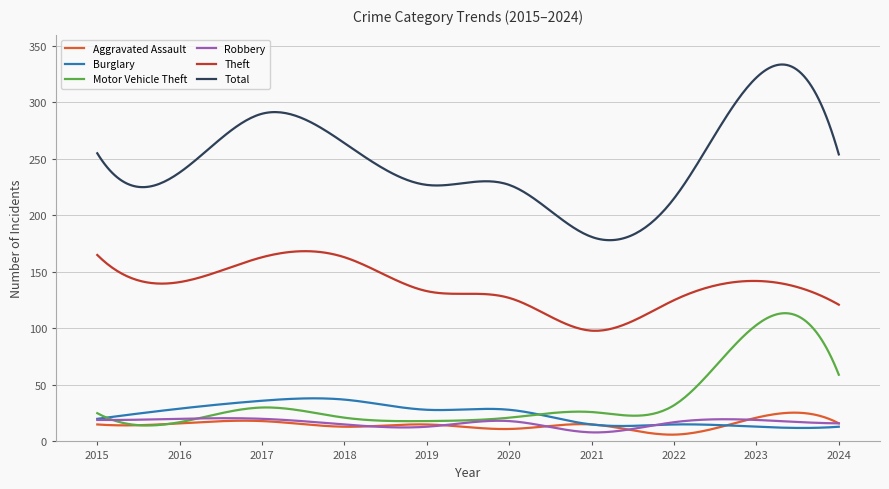

Which series has the largest range (max minus min)?

Total